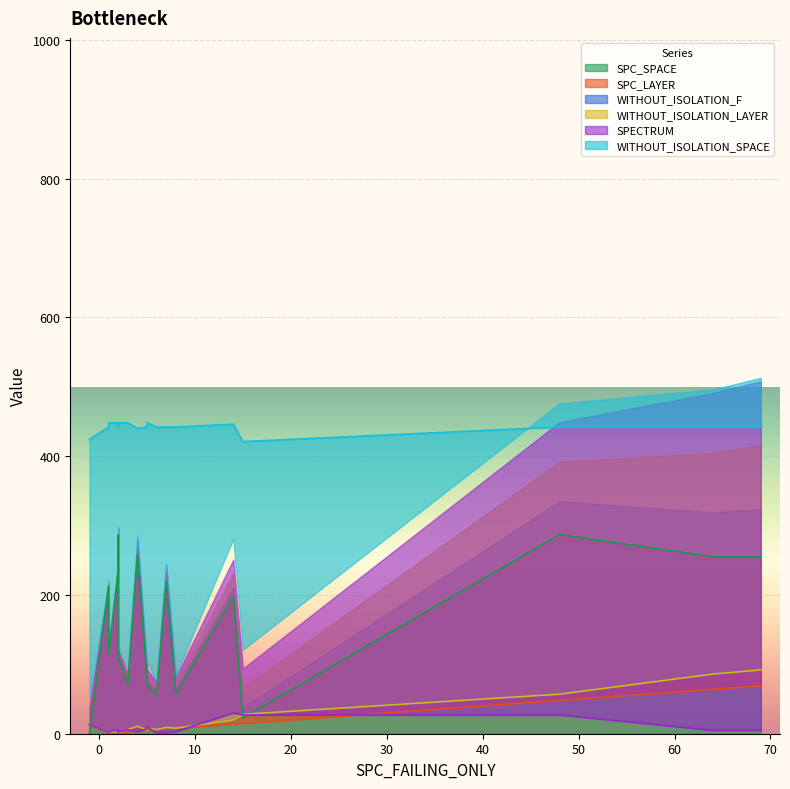

What is the value of the WITHOUT_ISOLATION_LAYER point at the 2nd from the left?

9